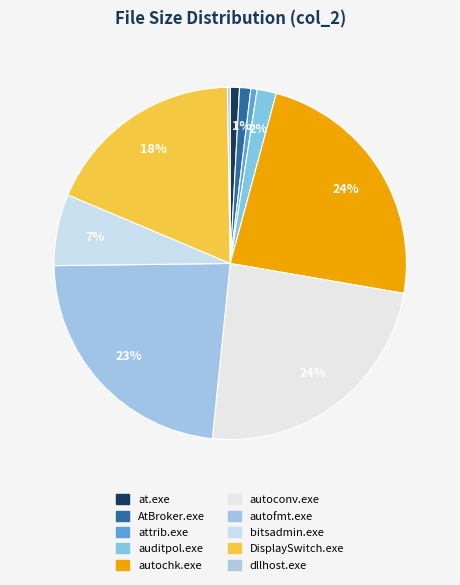

Approximately how many times larger is the value at autoconv.exe compared to dllhost.exe?

94.8